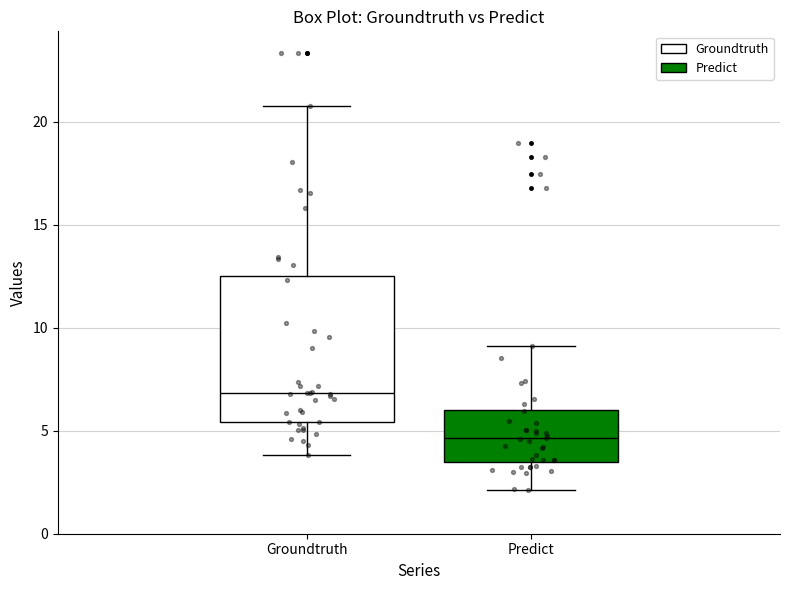

Comparing the boxes themselves (not the whiskers), which one is the tallest?

Groundtruth